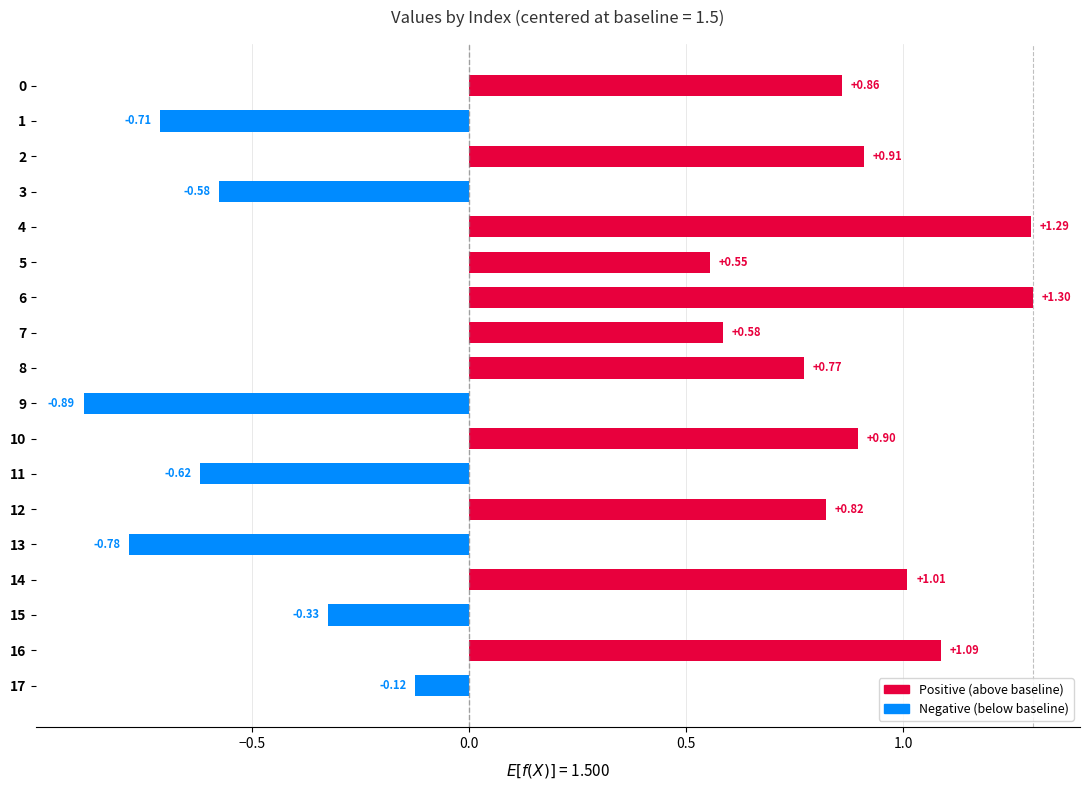

Does the chart contain any negative values?

Yes